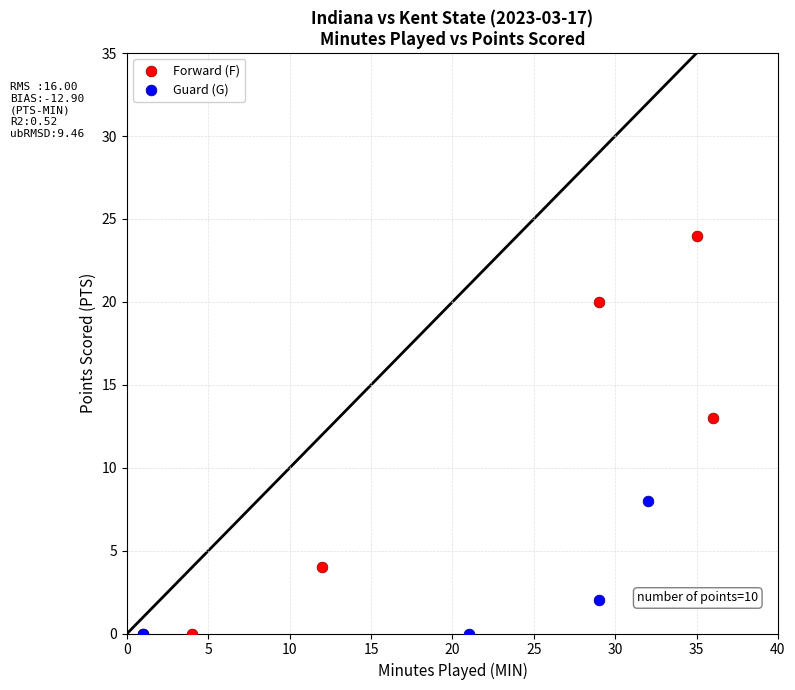

Which series contains the highest Y value?

Forward (F)